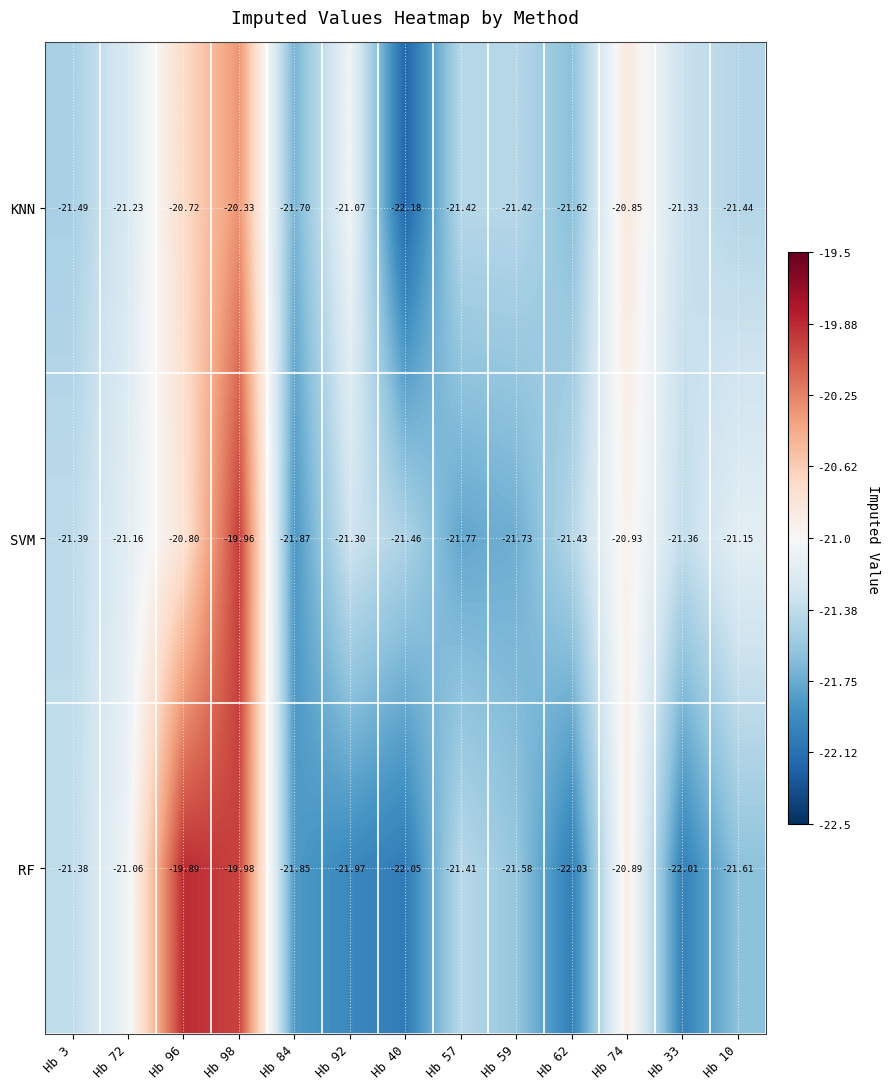

Which series changed the most between Hb 3 and Hb 92?

RF